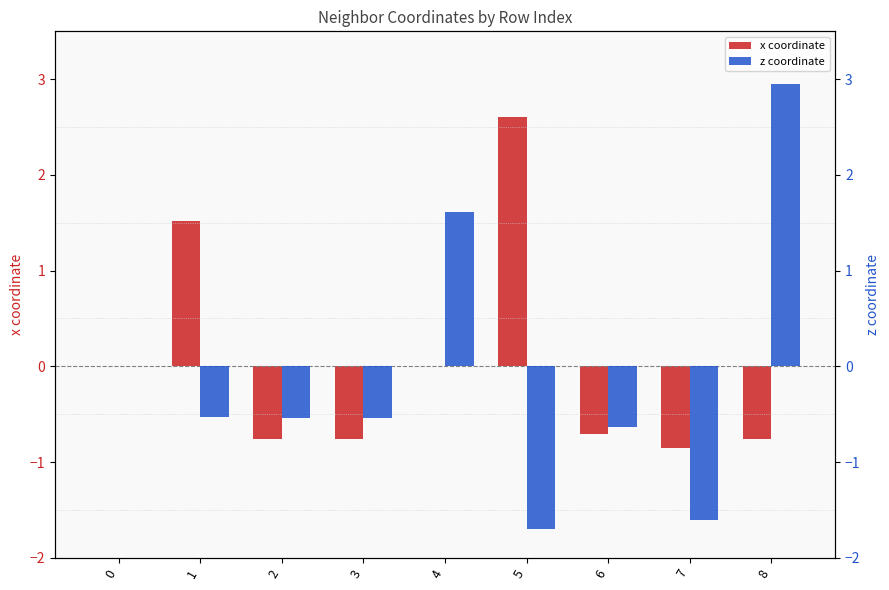

How many series are shown in this chart?

2